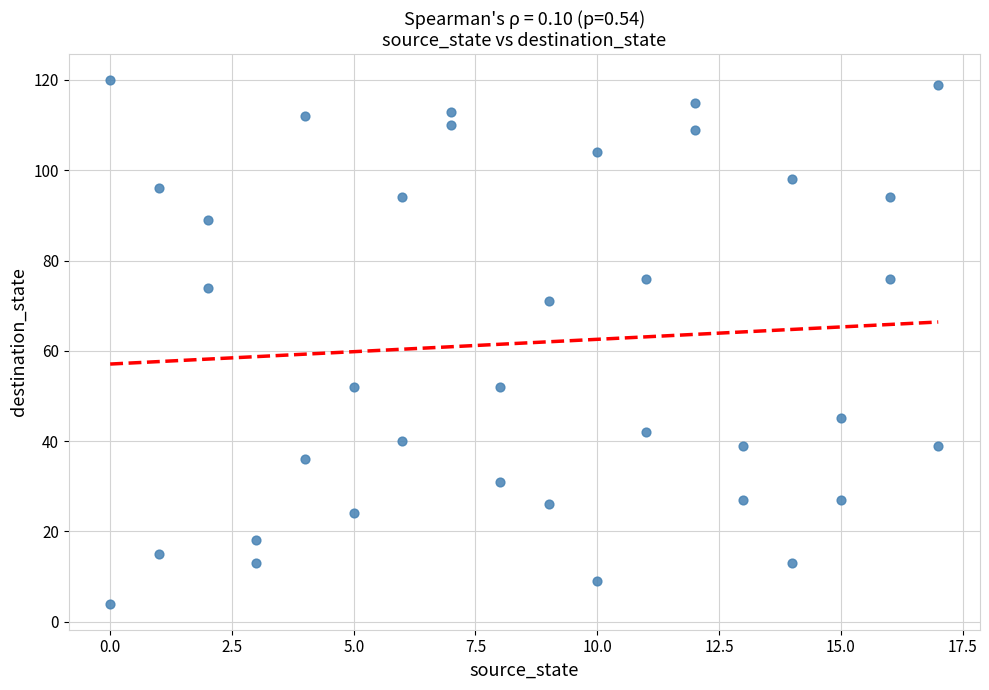

What is the range of Y values (max minus min)?

116